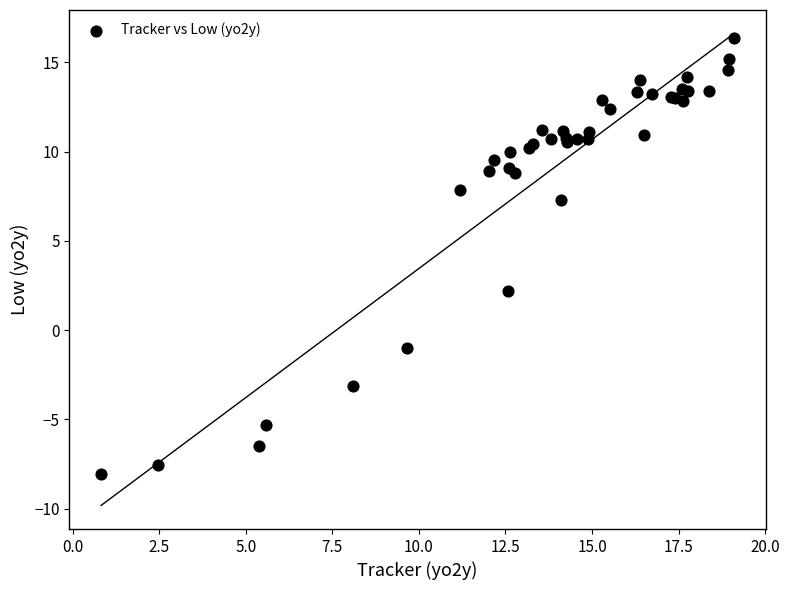

What Y value in the scatter plot is closest to 4?

2.2